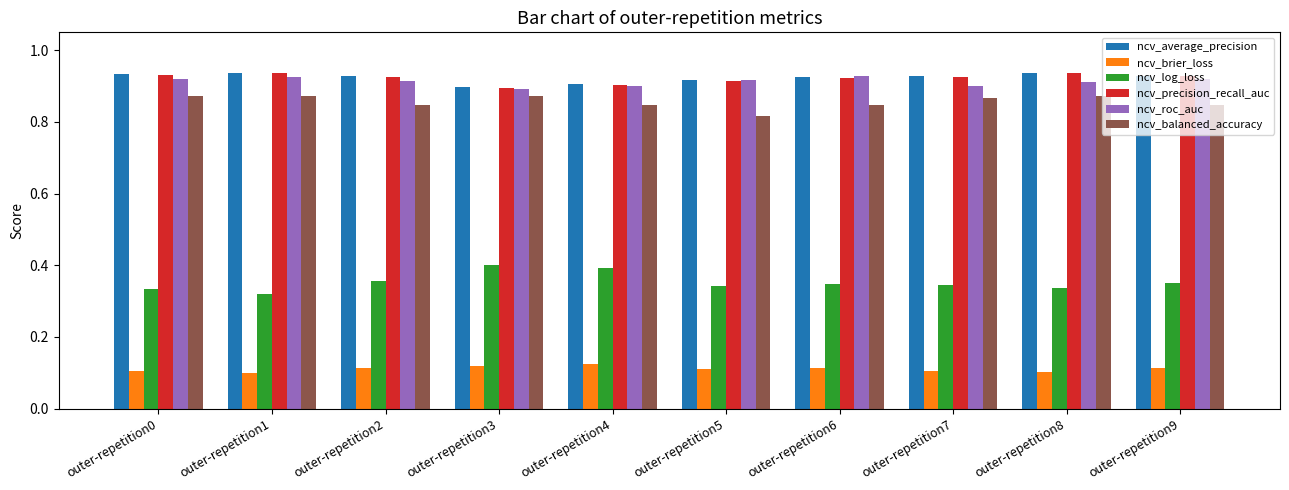

Are the bars horizontal?

No